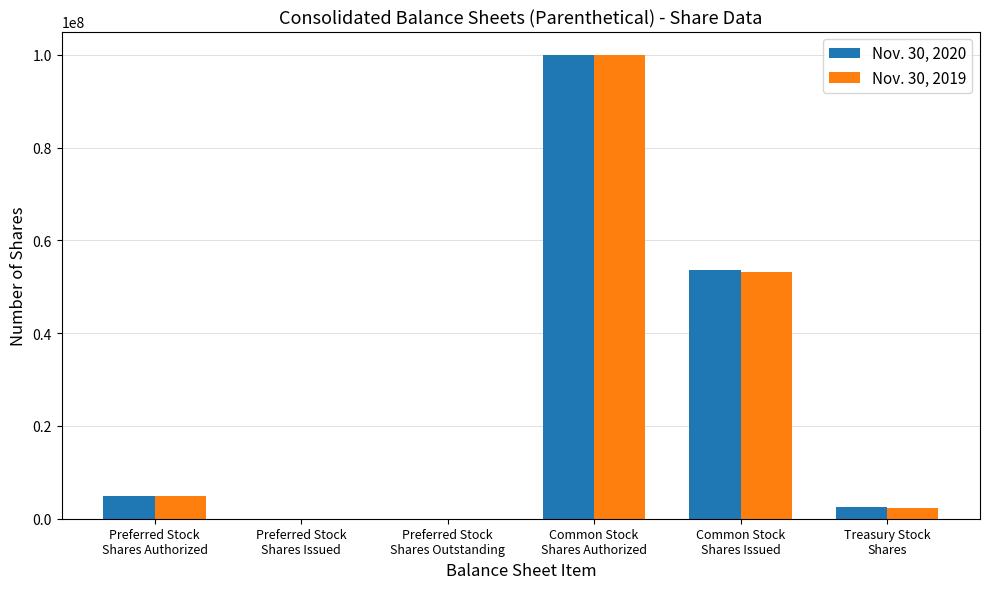

How many groups of bars are there?

6